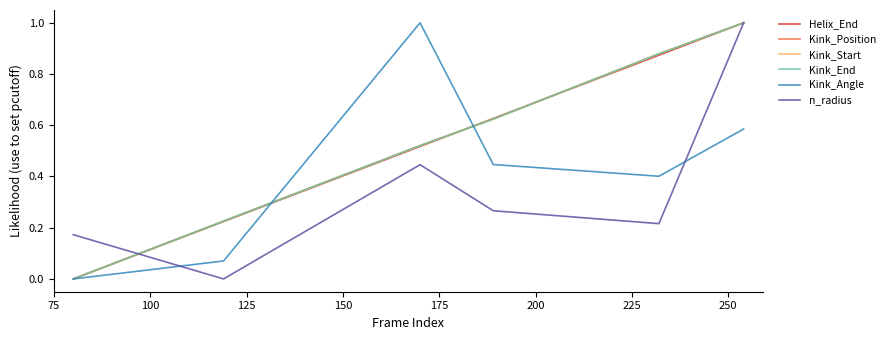

What is the average value of the Kink_Angle series?

0.4